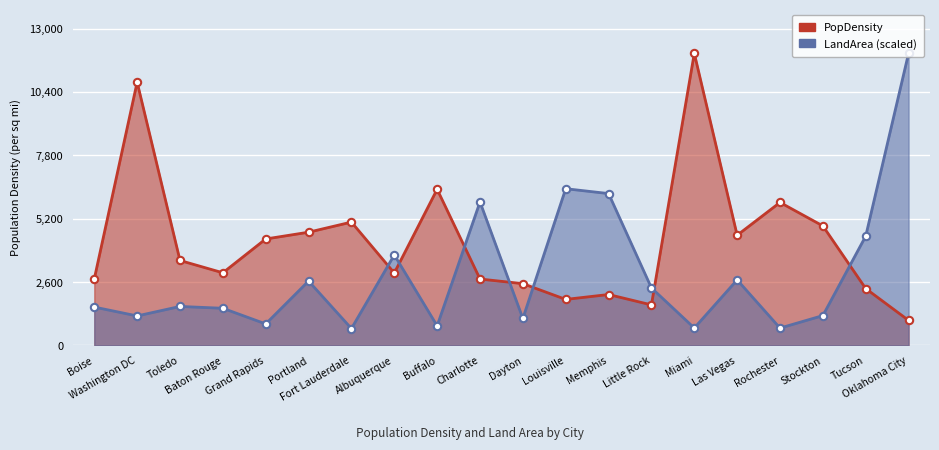

What is the total value across all series at Washington DC?

12007.8